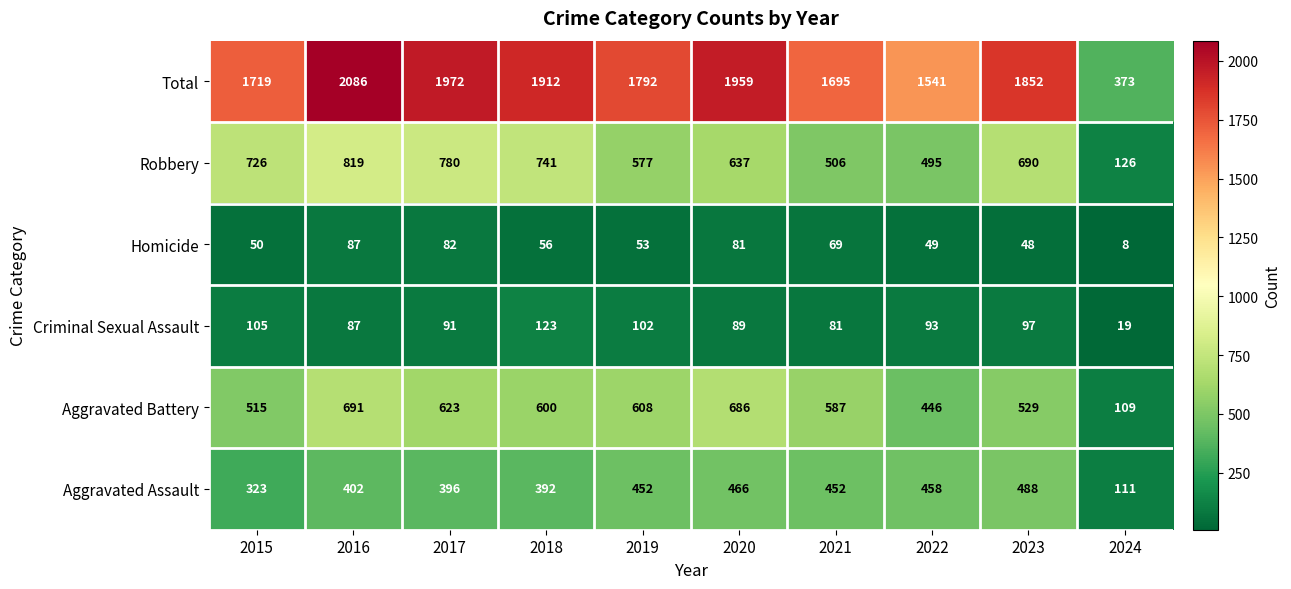

Which label corresponds to the smallest value in the chart?

2024